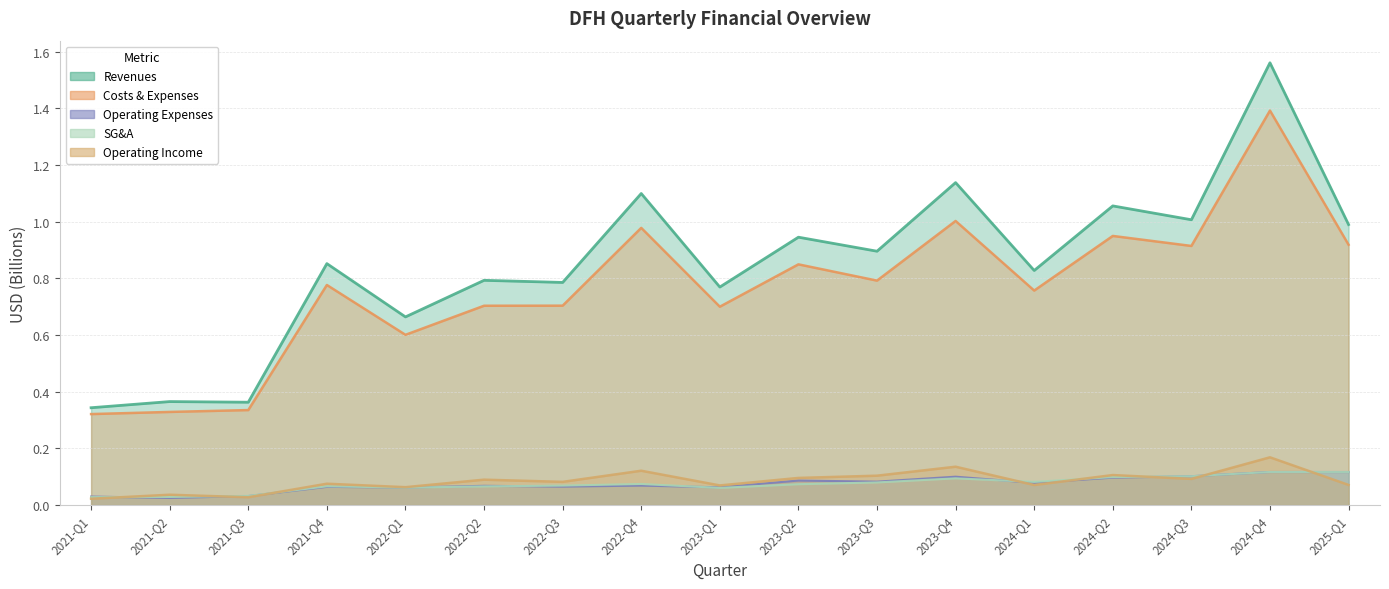

Reading left to right, list all the values displayed in this chart.

Revenues: 2021-Q1=0.3	2021-Q2=0.4	2021-Q3=0.4	2021-Q4=0.9	2022-Q1=0.7	2022-Q2=0.8	2022-Q3=0.8	2022-Q4=1.1	2023-Q1=0.8	2023-Q2=0.9	2023-Q3=0.9	2023-Q4=1.1	2024-Q1=0.8	2024-Q2=1.1	2024-Q3=1.0	2024-Q4=1.6	2025-Q1=1.0
Costs & Expenses: 2021-Q1=0.3	2021-Q2=0.3	2021-Q3=0.3	2021-Q4=0.8	2022-Q1=0.6	2022-Q2=0.7	2022-Q3=0.7	2022-Q4=1.0	2023-Q1=0.7	2023-Q2=0.8	2023-Q3=0.8	2023-Q4=1.0	2024-Q1=0.8	2024-Q2=0.9	2024-Q3=0.9	2024-Q4=1.4	2025-Q1=0.9
Operating Expenses: 2021-Q1=0.0	2021-Q2=0.0	2021-Q3=0.0	2021-Q4=0.1	2022-Q1=0.1	2022-Q2=0.1	2022-Q3=0.1	2022-Q4=0.1	2023-Q1=0.1	2023-Q2=0.1	2023-Q3=0.1	2023-Q4=0.1	2024-Q1=0.1	2024-Q2=0.1	2024-Q3=0.1	2024-Q4=0.1	2025-Q1=0.1
SG&A: 2021-Q1=0.0	2021-Q2=0.0	2021-Q3=0.0	2021-Q4=0.1	2022-Q1=0.1	2022-Q2=0.1	2022-Q3=0.1	2022-Q4=0.1	2023-Q1=0.1	2023-Q2=0.1	2023-Q3=0.1	2023-Q4=0.1	2024-Q1=0.1	2024-Q2=0.1	2024-Q3=0.1	2024-Q4=0.1	2025-Q1=0.1
Operating Income: 2021-Q1=0.0	2021-Q2=0.0	2021-Q3=0.0	2021-Q4=0.1	2022-Q1=0.1	2022-Q2=0.1	2022-Q3=0.1	2022-Q4=0.1	2023-Q1=0.1	2023-Q2=0.1	2023-Q3=0.1	2023-Q4=0.1	2024-Q1=0.1	2024-Q2=0.1	2024-Q3=0.1	2024-Q4=0.2	2025-Q1=0.1